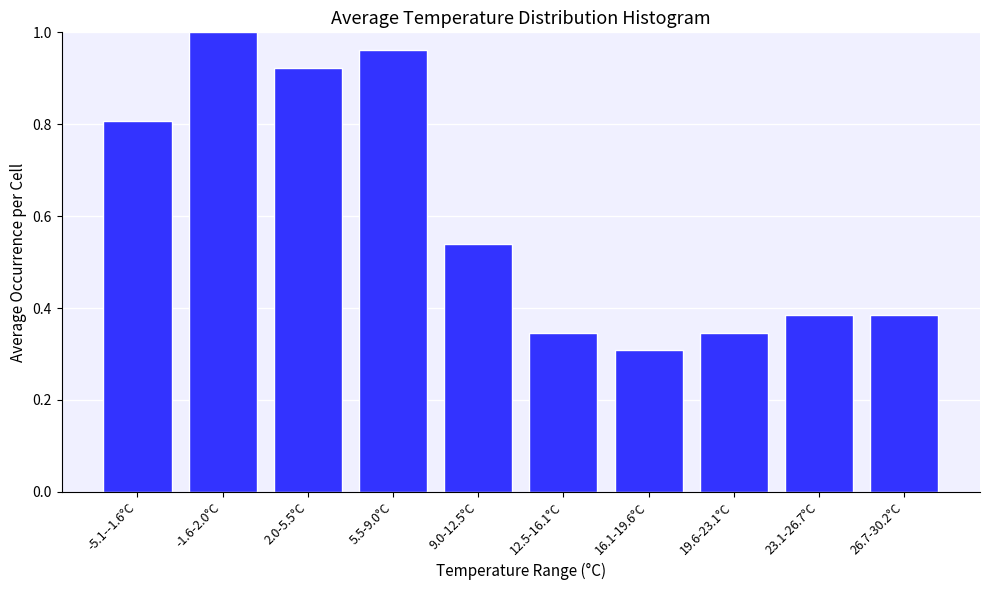

What is the average value?

0.6